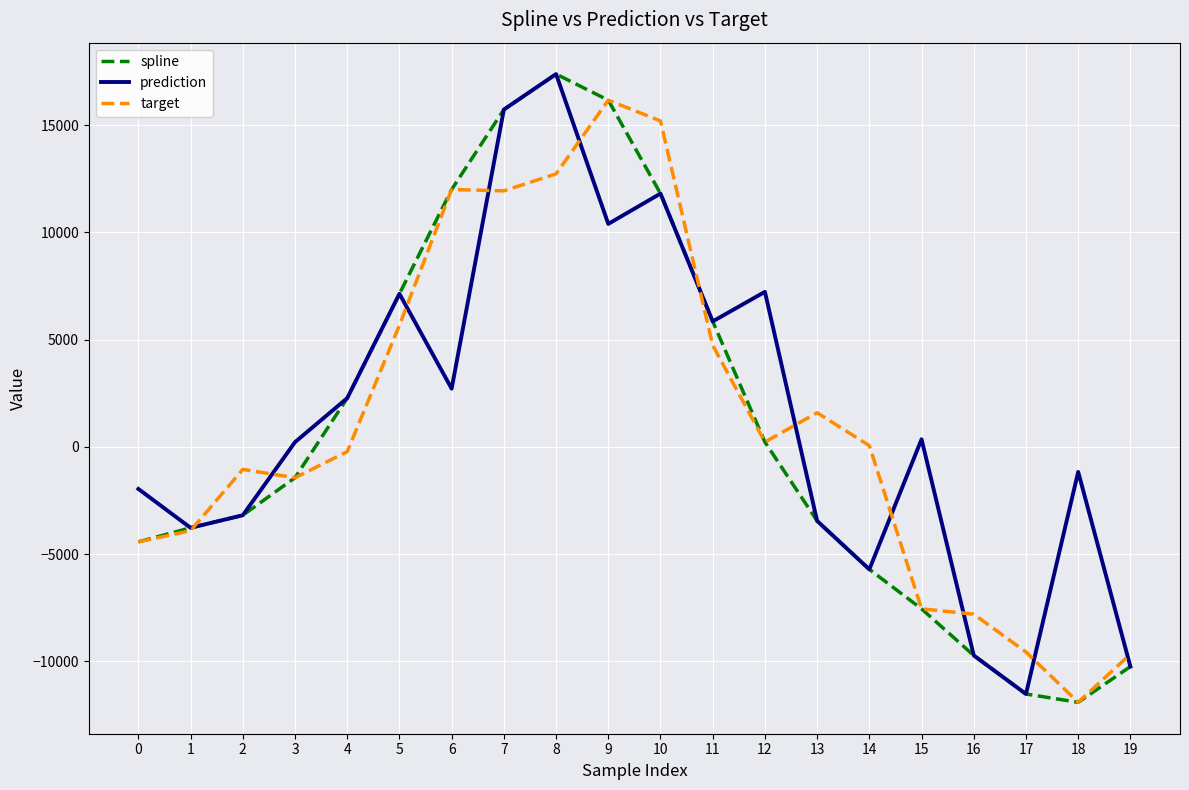

What is the approximate value of prediction at 9?

10393.9